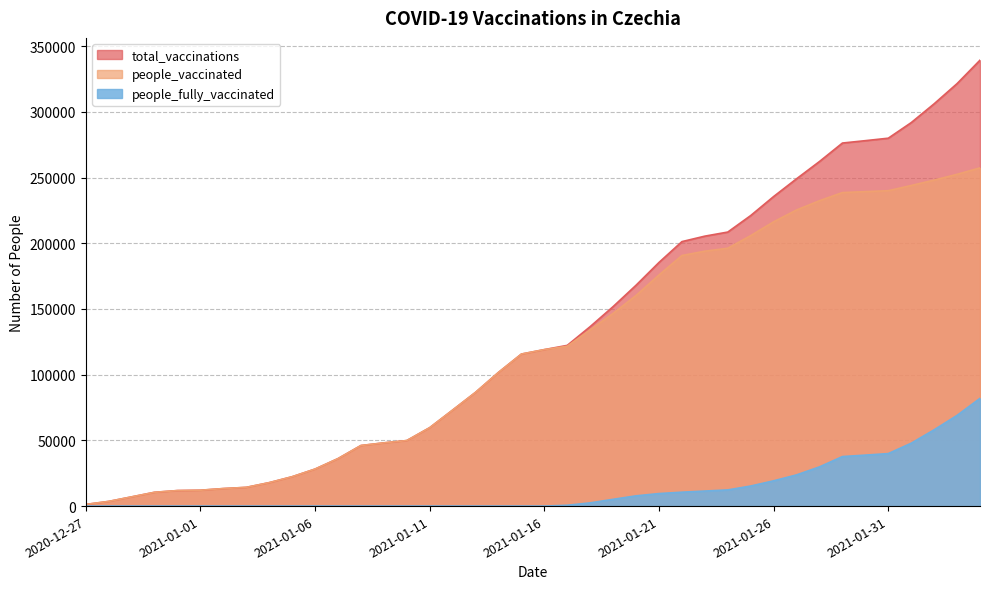

At which category does the chart reach its peak across all series?

2021-02-04